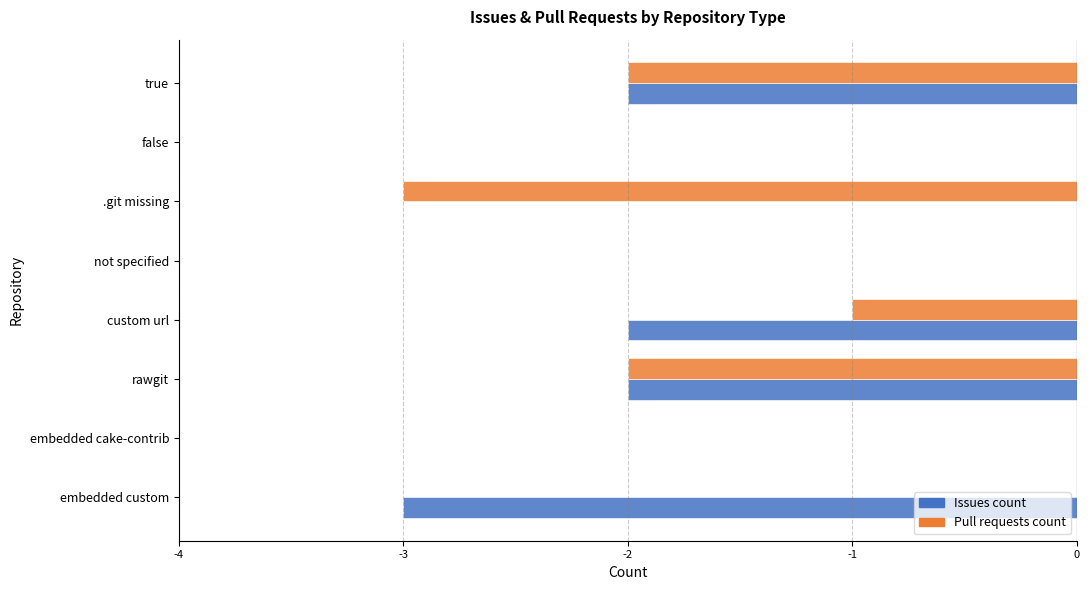

What is the sum of all Pull requests count values?

-8